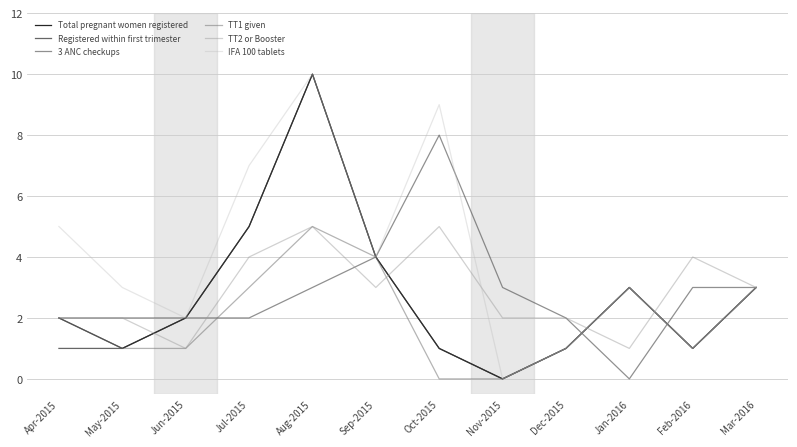

At which category is the sum across all series the highest?

Aug-2015